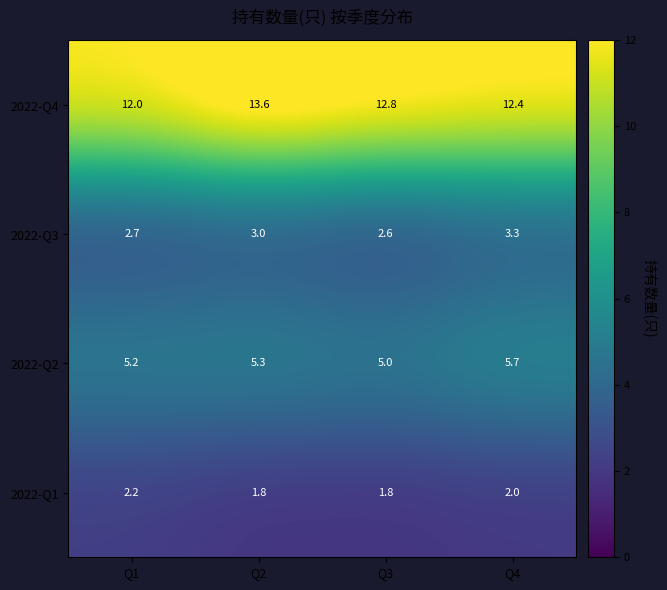

Which series changed the most between Q1 and Q2?

2022-Q4